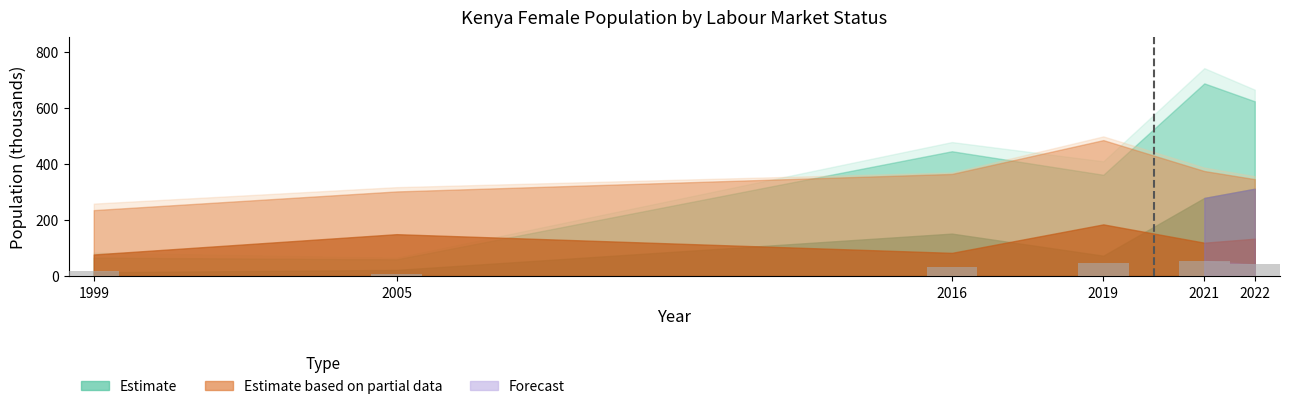

Is it true that the value at 2021 is 54.3?

True